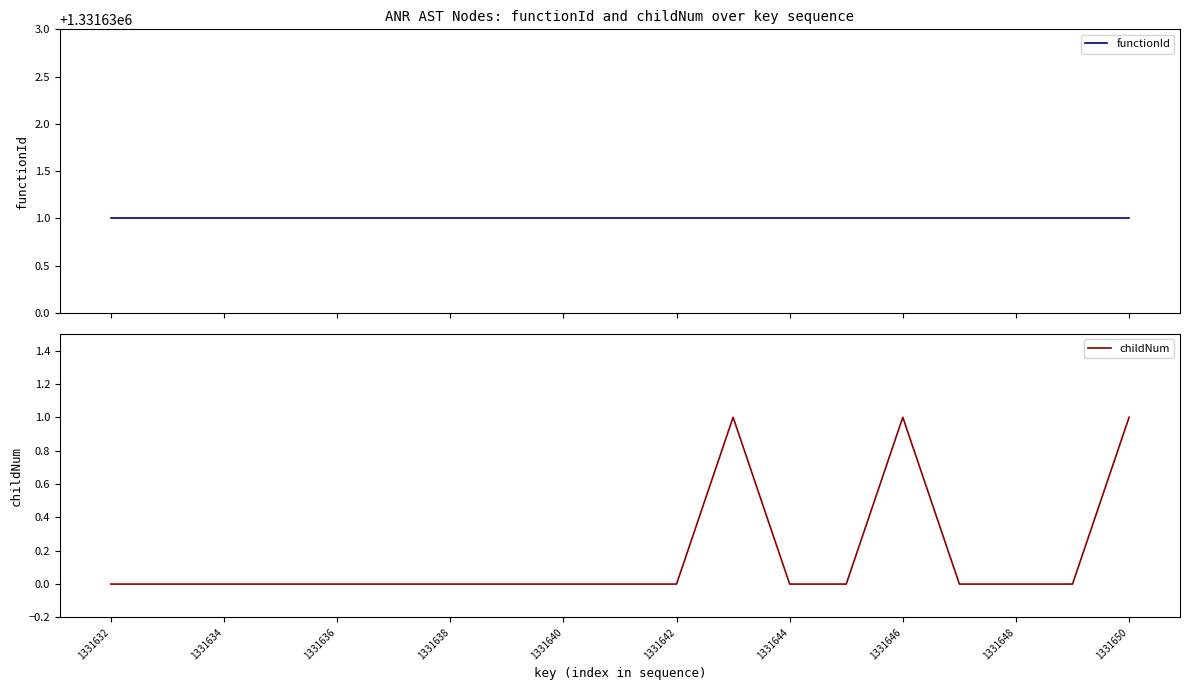

How many lines are shown in the chart?

2